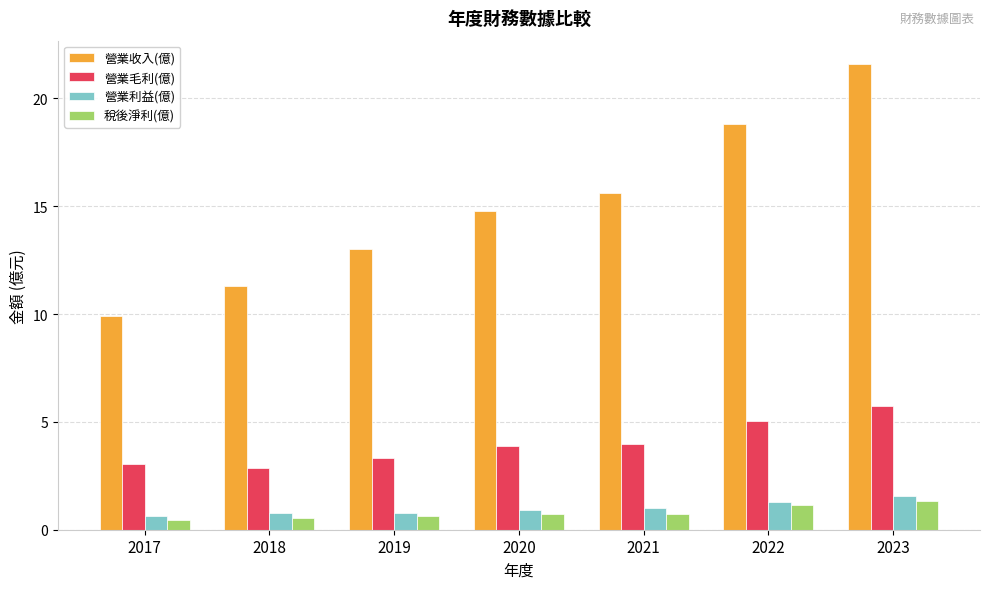

What is the approximate value of 營業收入(億) at 2018?

11.3